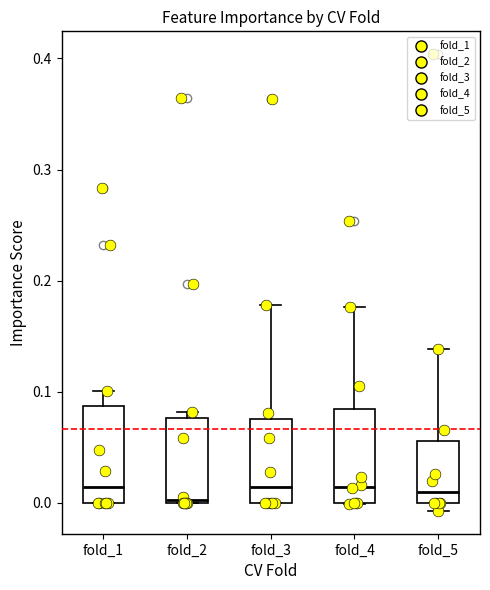

Where does the upper whisker of the box for fold_3 end on the y-axis? The values are not printed on the chart, so give them approximately, as read against the axis.

0.18